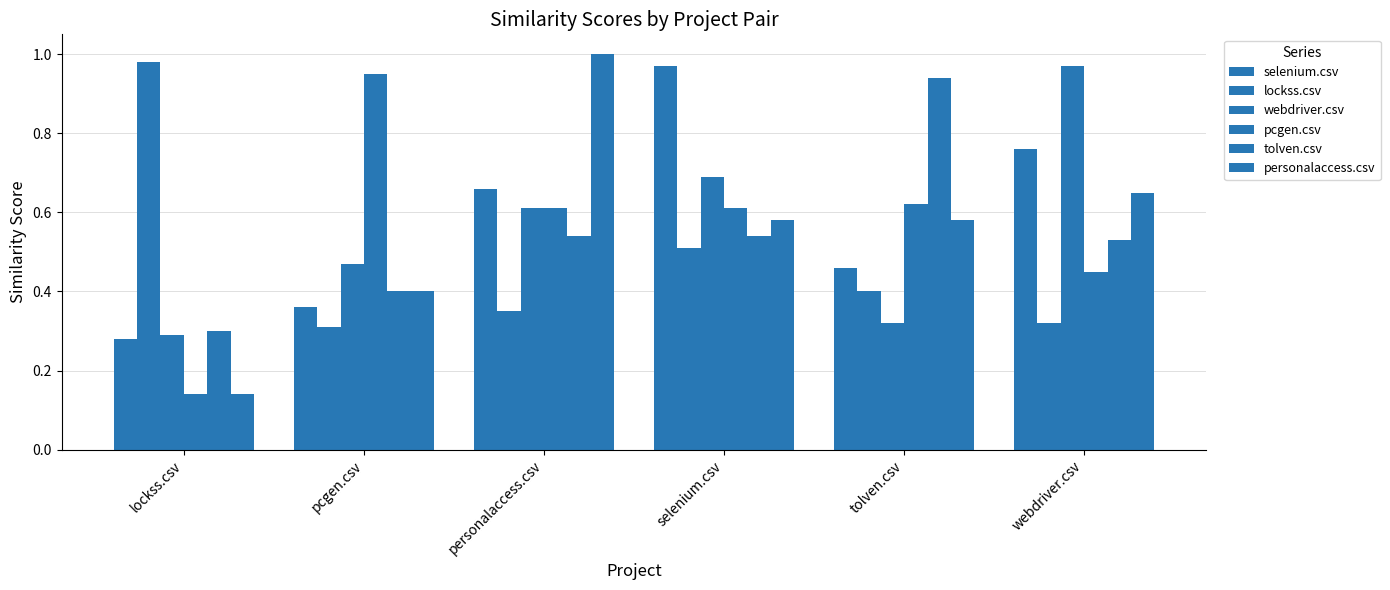

Are the bars horizontal?

No